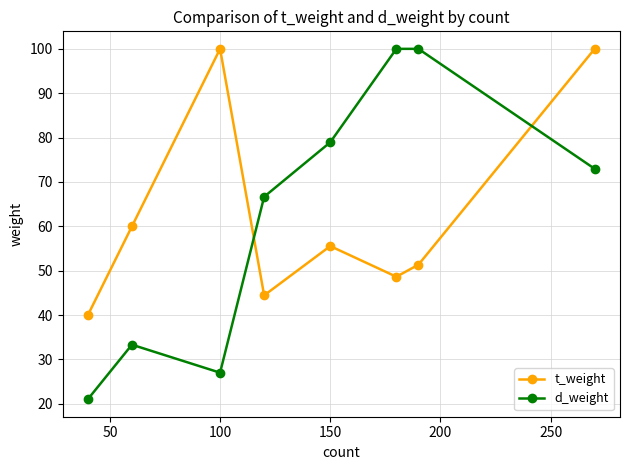

How many lines are shown in the chart?

2